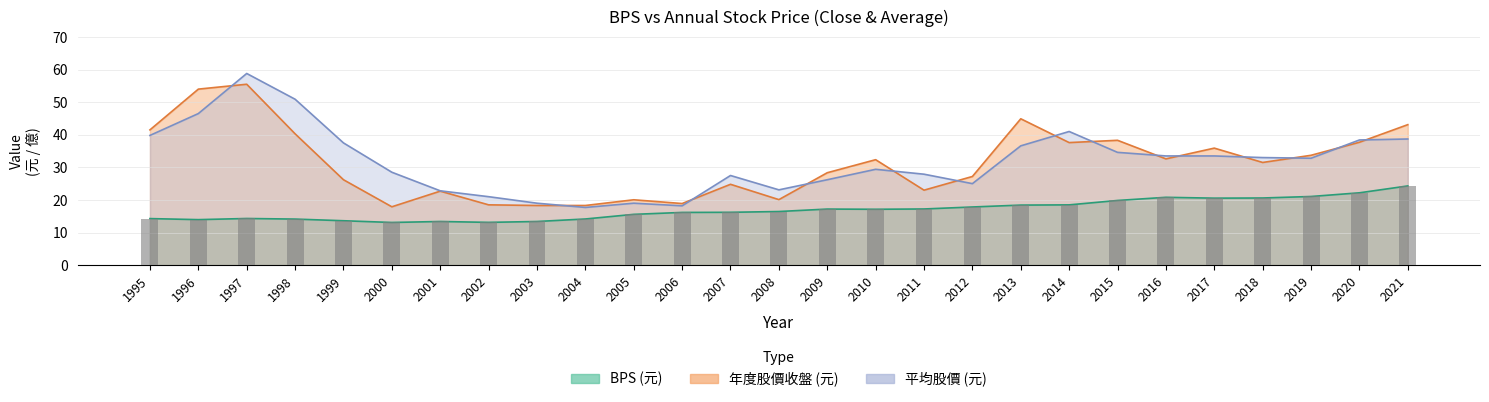

Is the value of 年度股價收盤 at 2001 greater than the value of BPS at 2018?

Yes